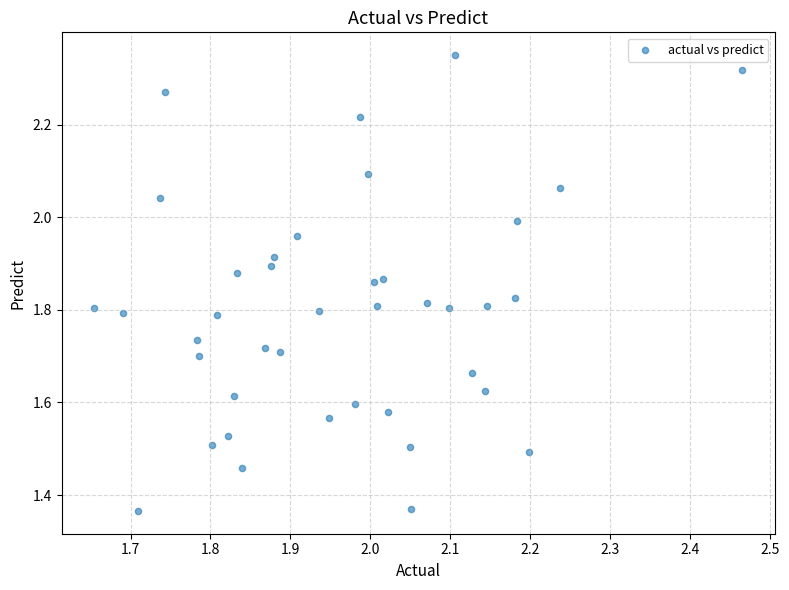

What is the range of X values (max minus min)?

0.8